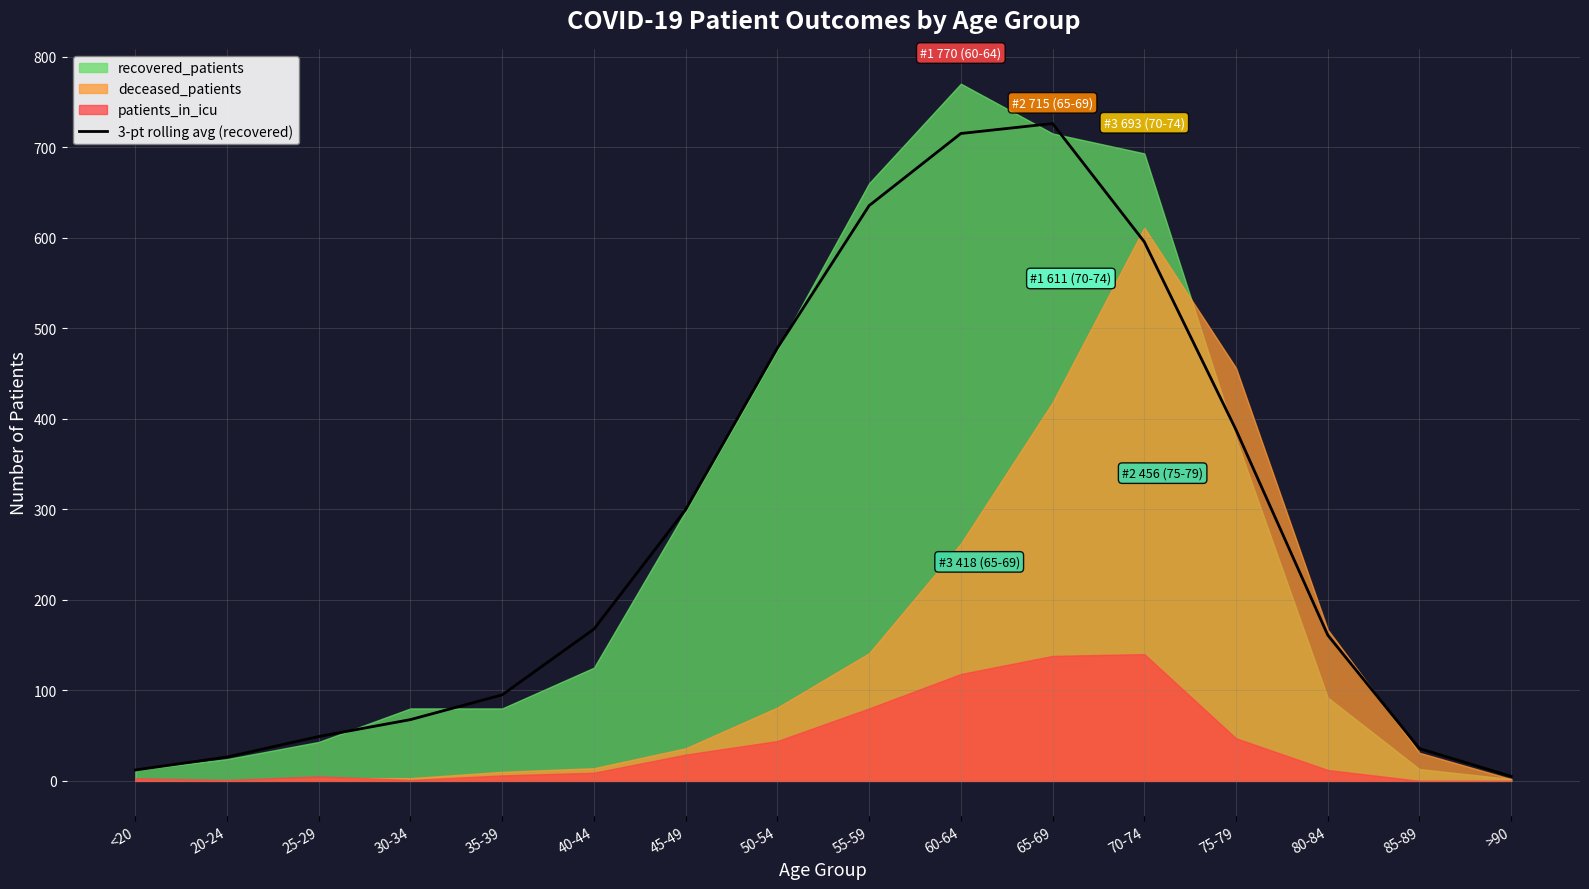

Reading left to right, list all the values displayed in this chart.

<20=12.0	20-24=26.3	25-29=49.0	30-34=67.7	35-39=95.0	40-44=167.7	45-49=299.7	50-54=478.0	55-59=635.3	60-64=715.0	65-69=726.0	70-74=595.3	75-79=387.7	80-84=161.0	85-89=35.7	>90=5.0